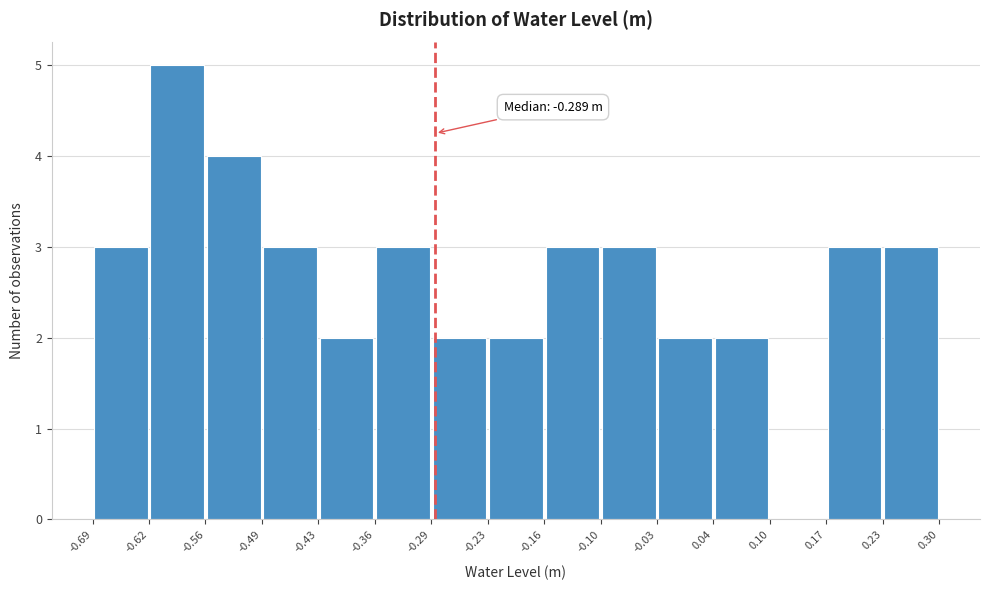

Over which range of the x-axis is the bar tallest?

-0.62 to -0.56